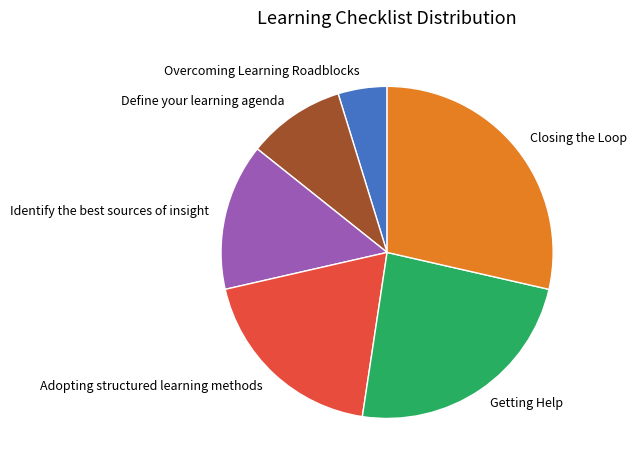

What is the ratio of the value at Closing the Loop to the value at Identify the best sources of insight?

2.0